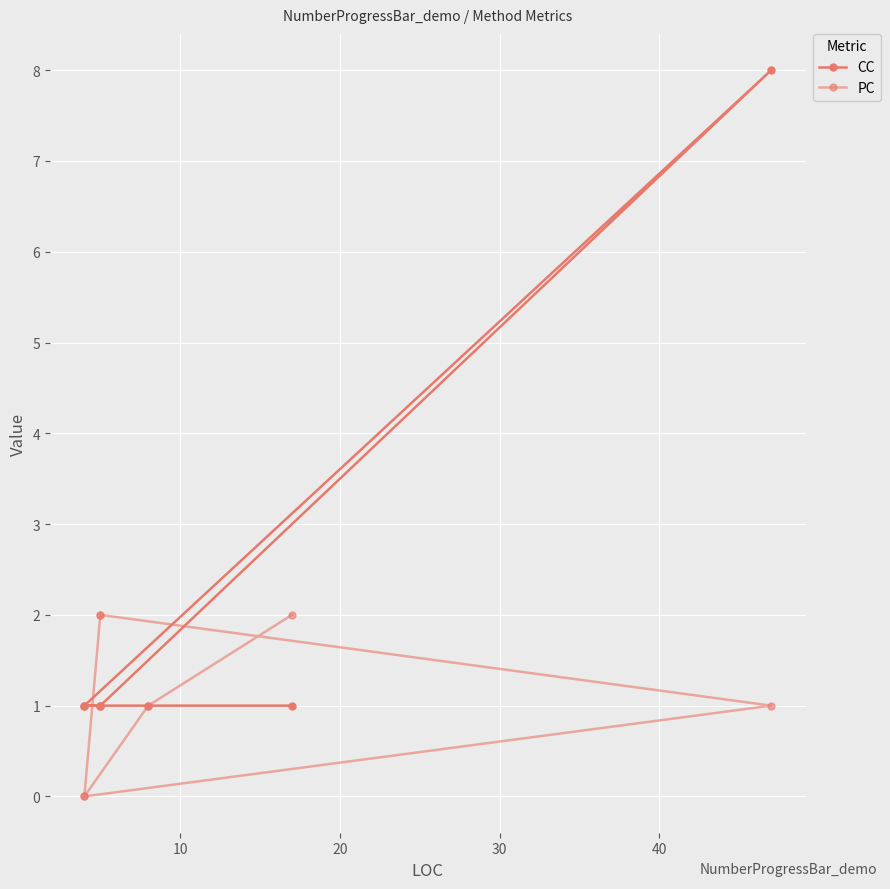

True or false: PC has a value of 3 at 6.

False